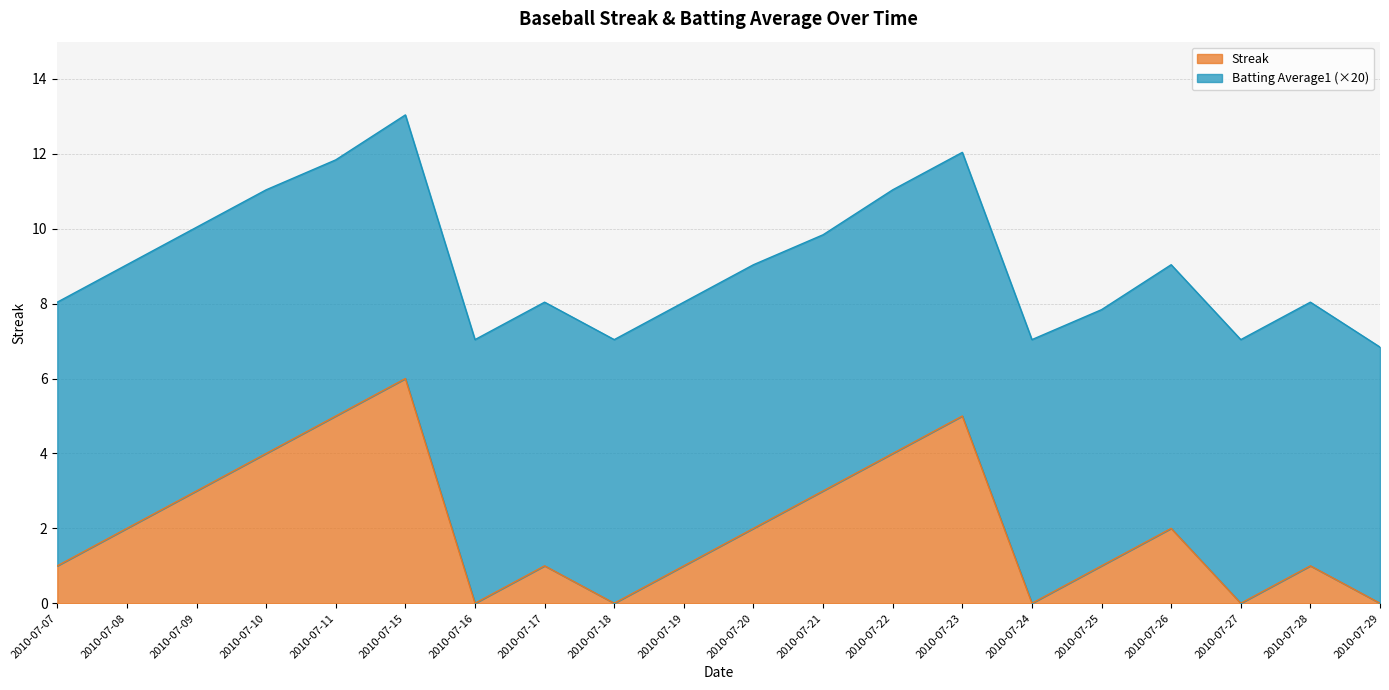

How many data points are less than 2?

10